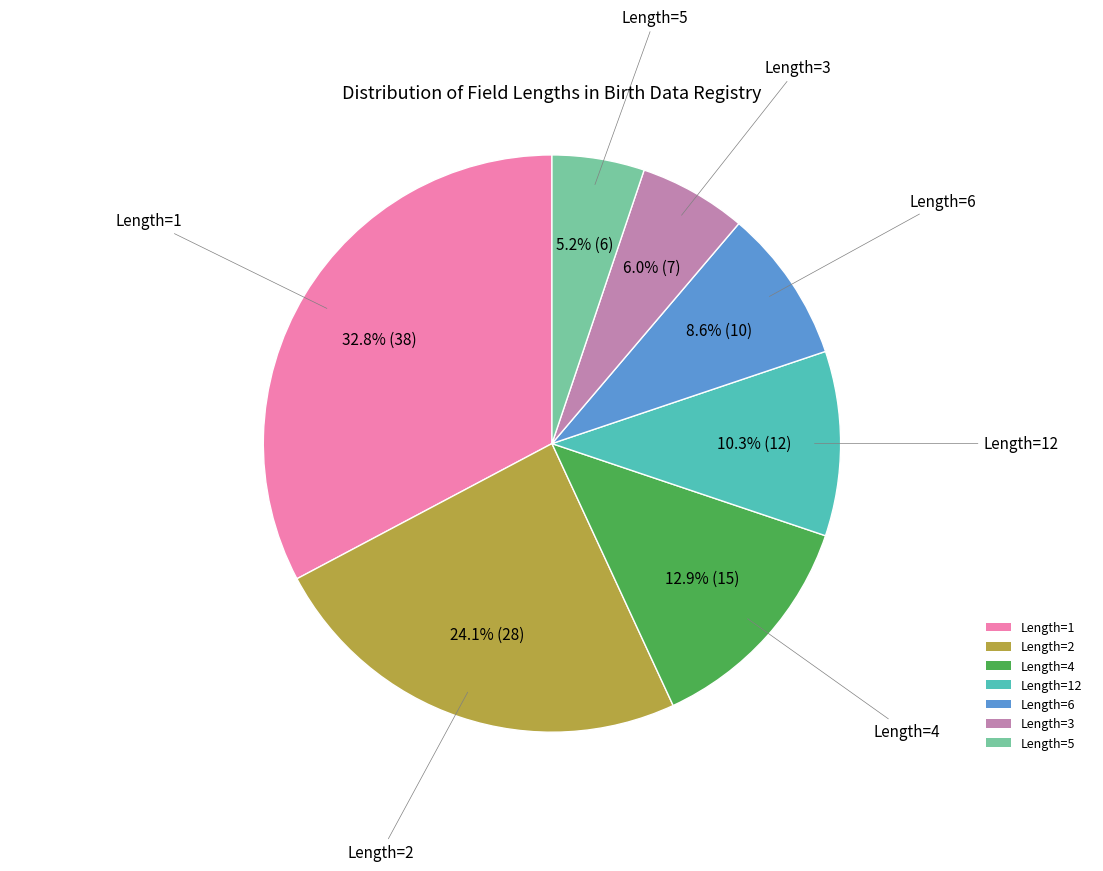

Combined, do Length=4 and Length=5 account for over 50%?

No